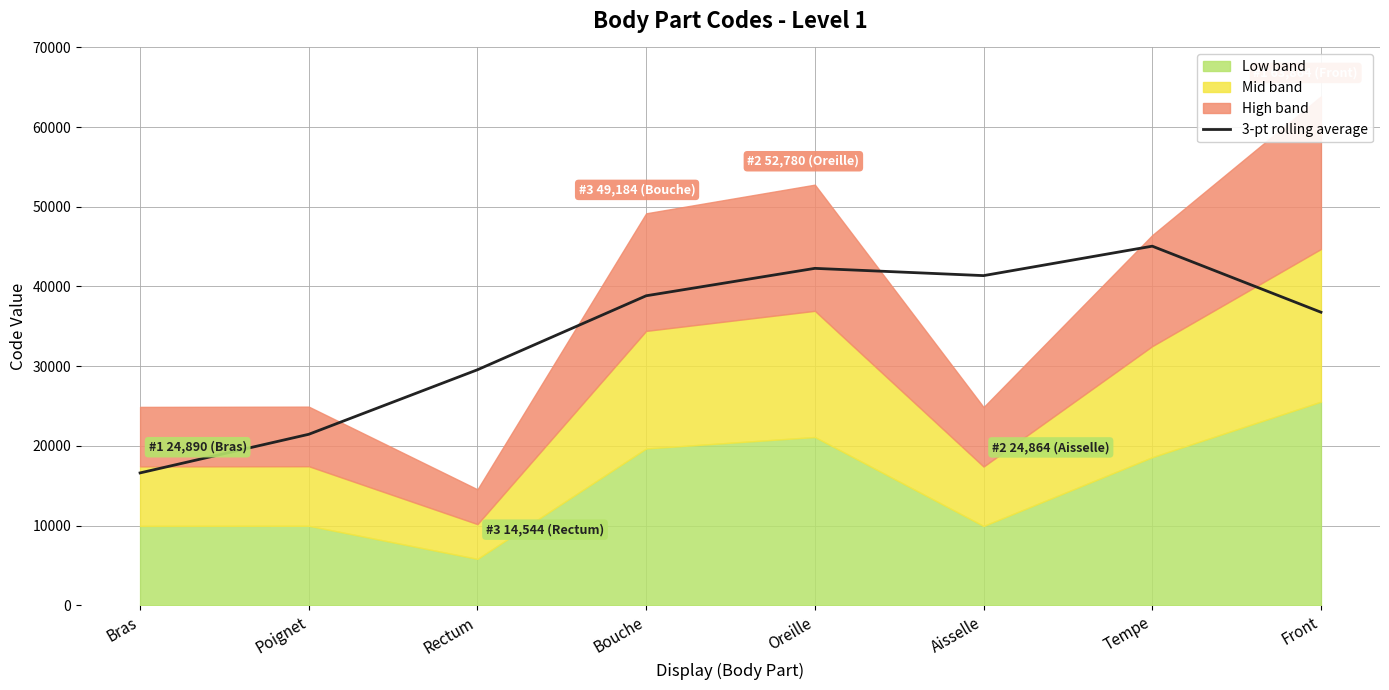

What is the highest value of the 3-pt rolling average series?

45059.3